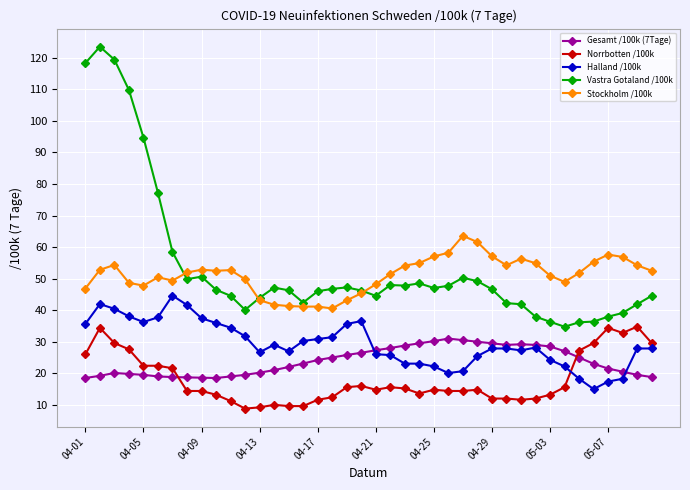

What is the minimum value shown in the chart?

8.8